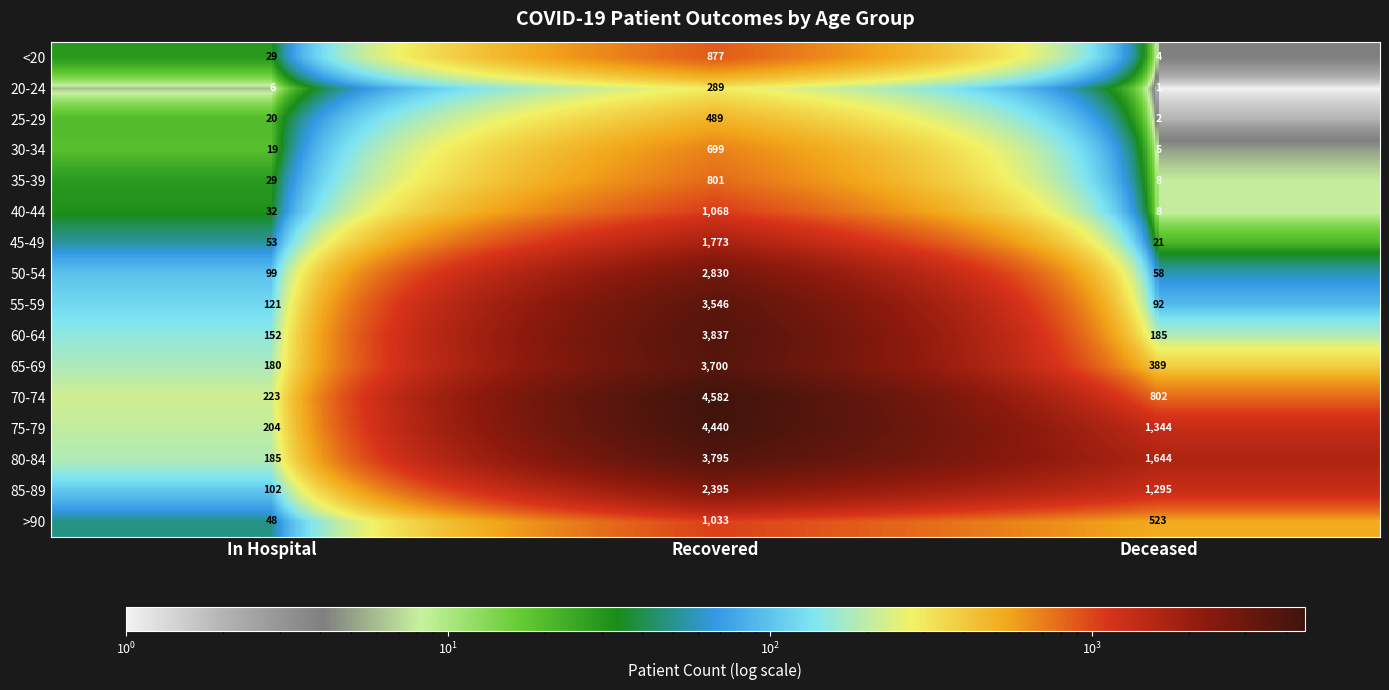

Which series changed the most between In Hospital and Recovered?

70-74